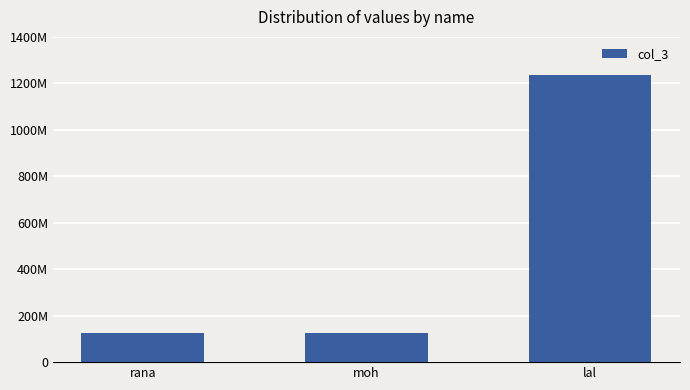

What is the difference between the maximum and minimum values?

1111111096